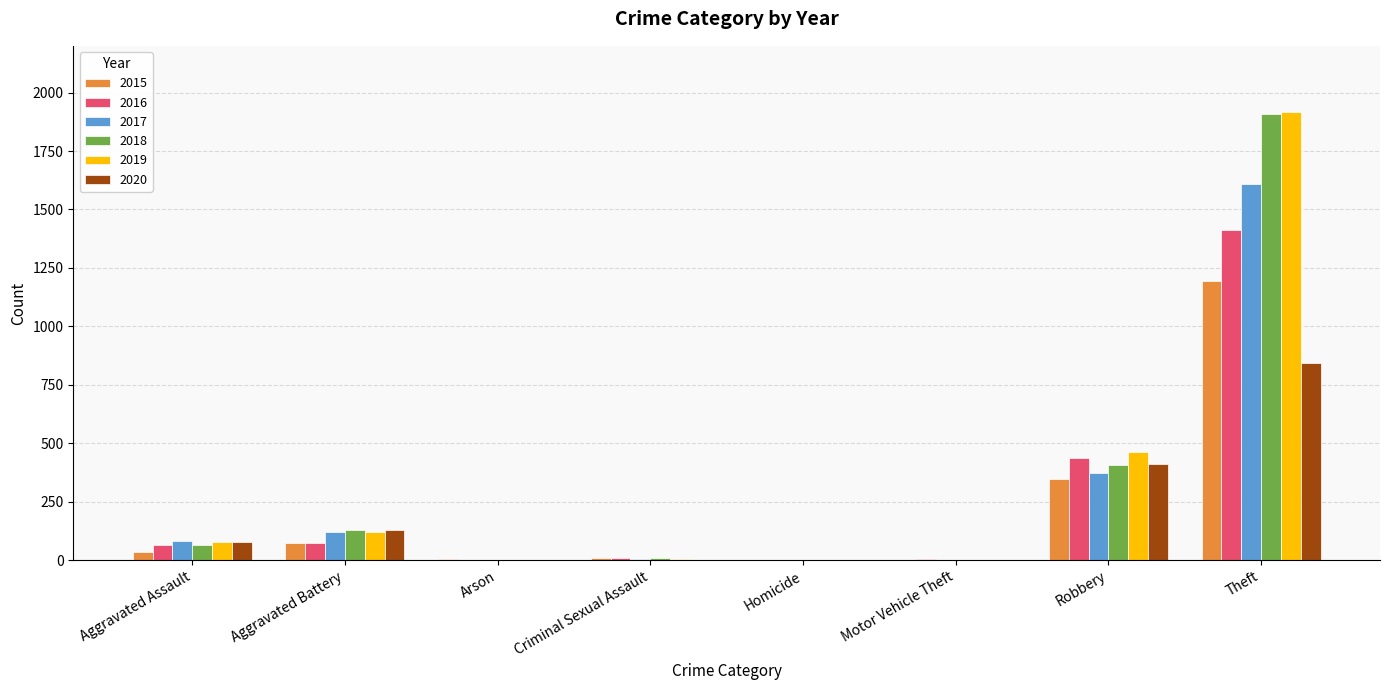

What are all the series names shown in the legend?

2015, 2016, 2017, 2018, 2019, 2020